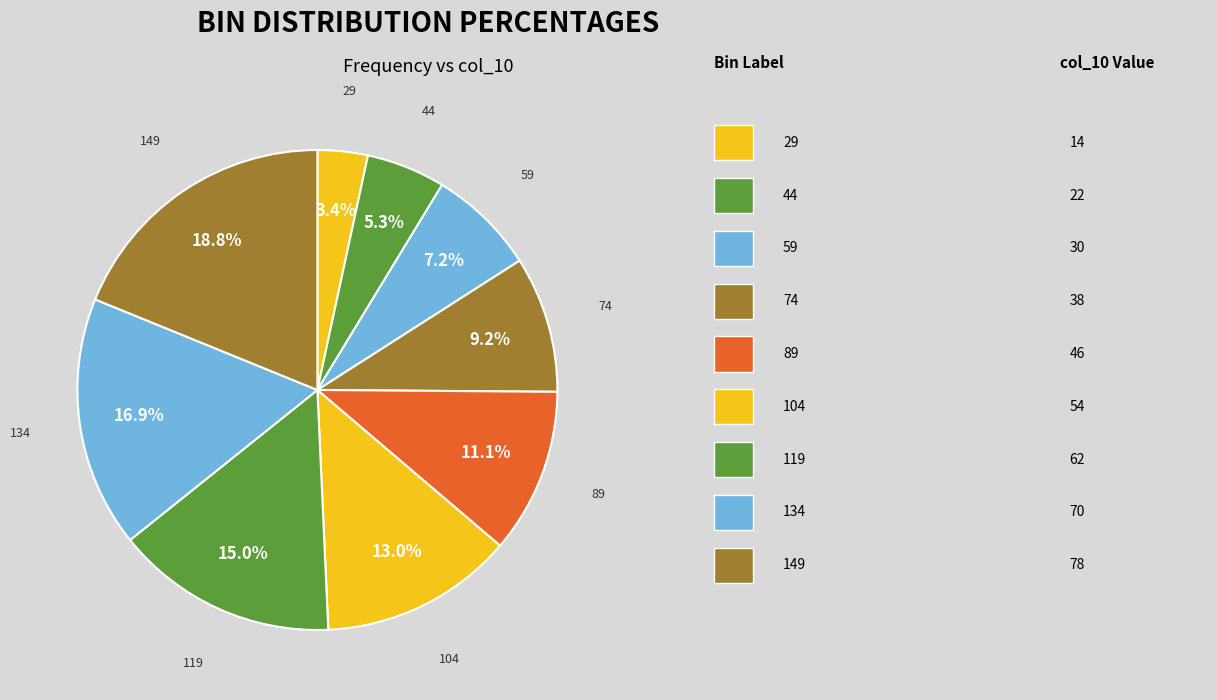

How many slices are in this pie chart?

9